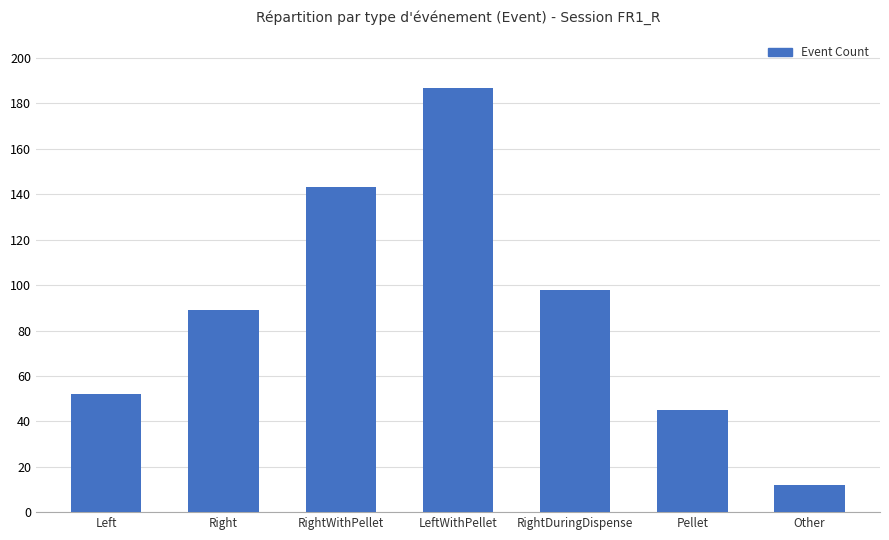

Rank the categories by value from lowest to highest.

Other, Pellet, Left, Right, RightDuringDispense, RightWithPellet, LeftWithPellet